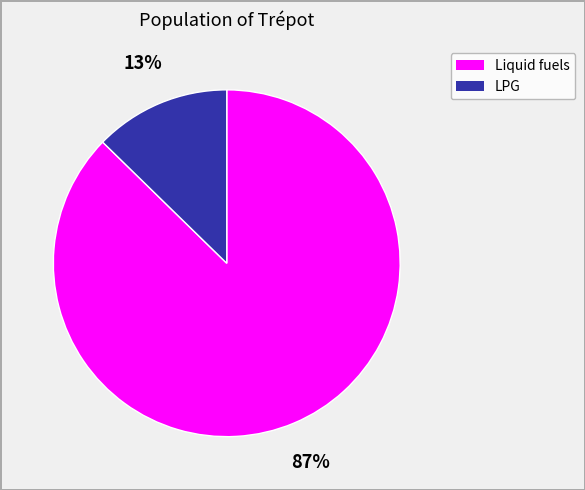

Is there a majority slice in this chart?

Yes